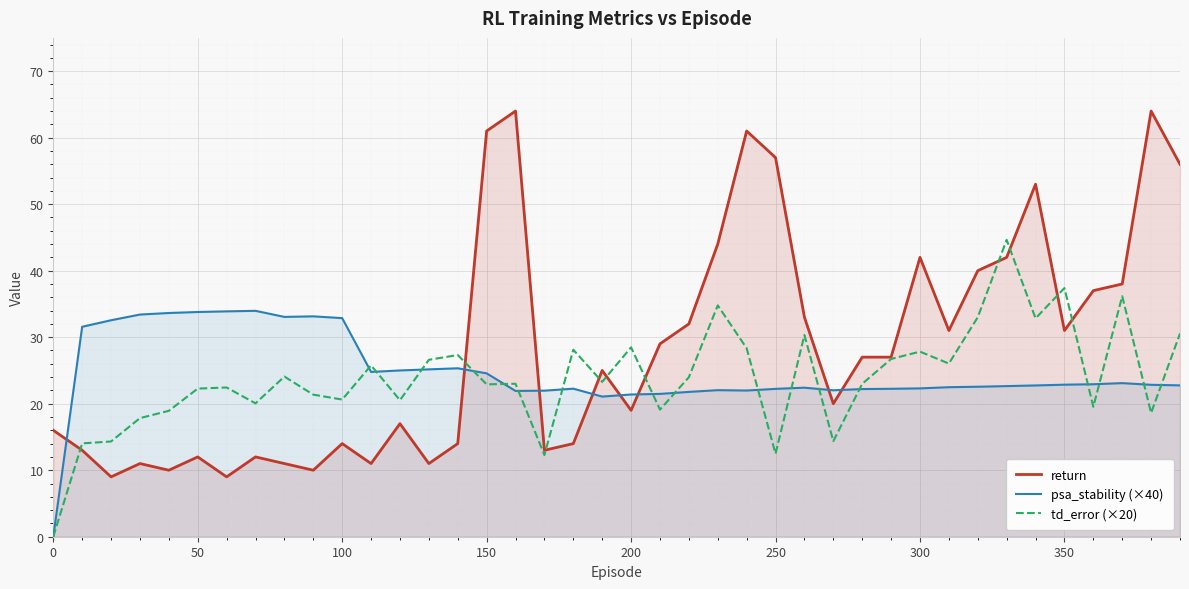

What are all the series names shown in the legend?

return, psa_stability (×40), td_error (×20)